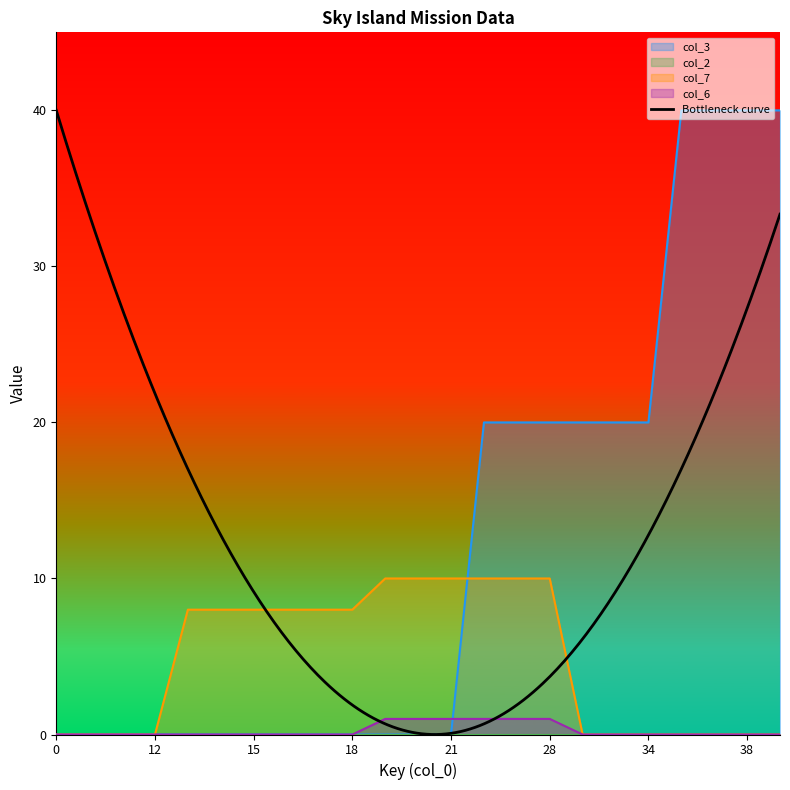

Is the value of col_7 at 15 greater than the value of col_3 at 21?

Yes